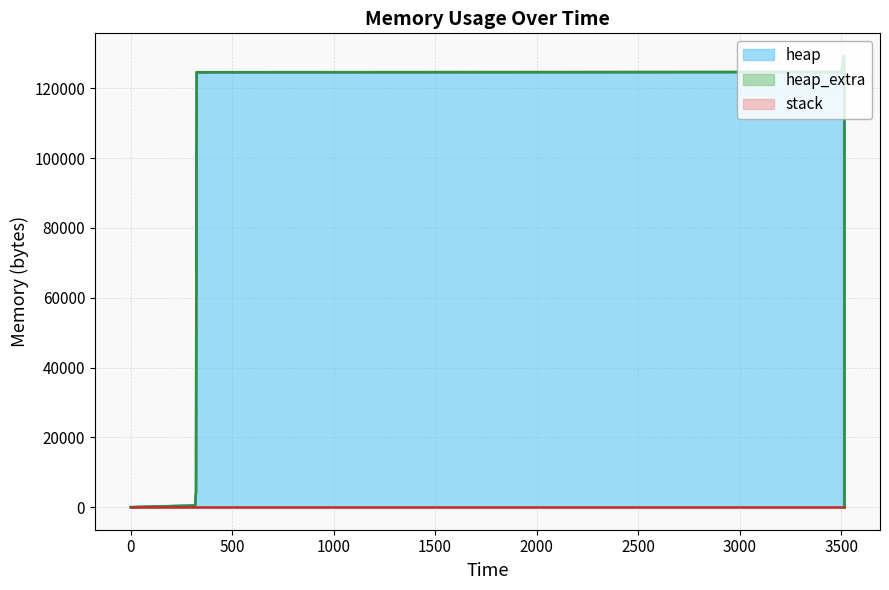

True or false: heap_extra and heap intersect in this chart.

False